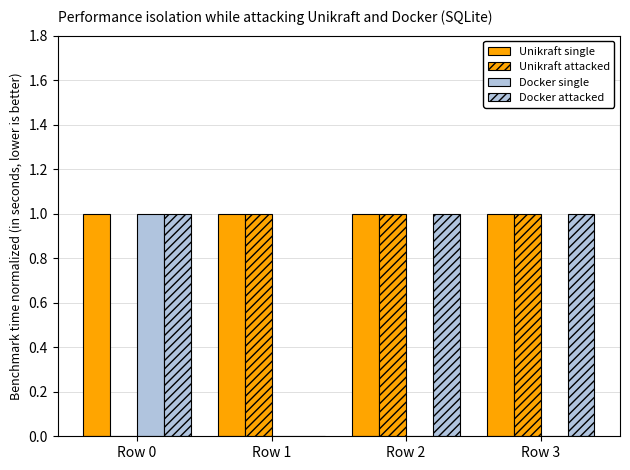

Are the bars horizontal?

No